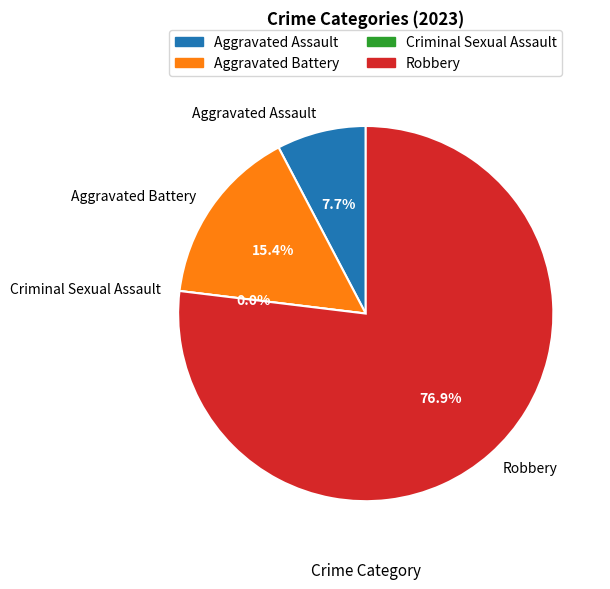

To the nearest percent, what portion does Aggravated Assault represent?

8%